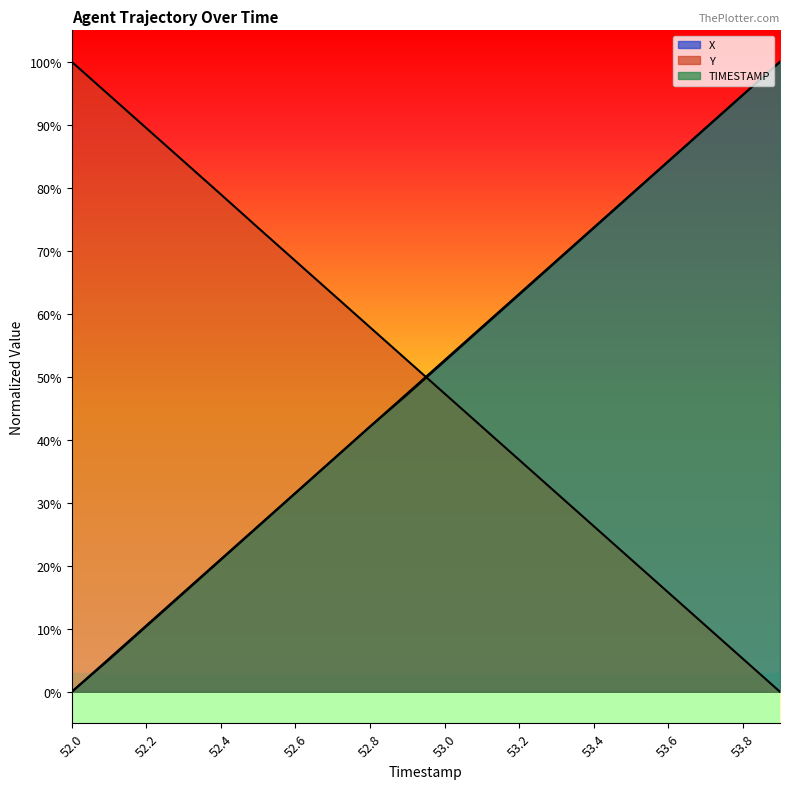

What is the label of the 7th point from the left?

52.6